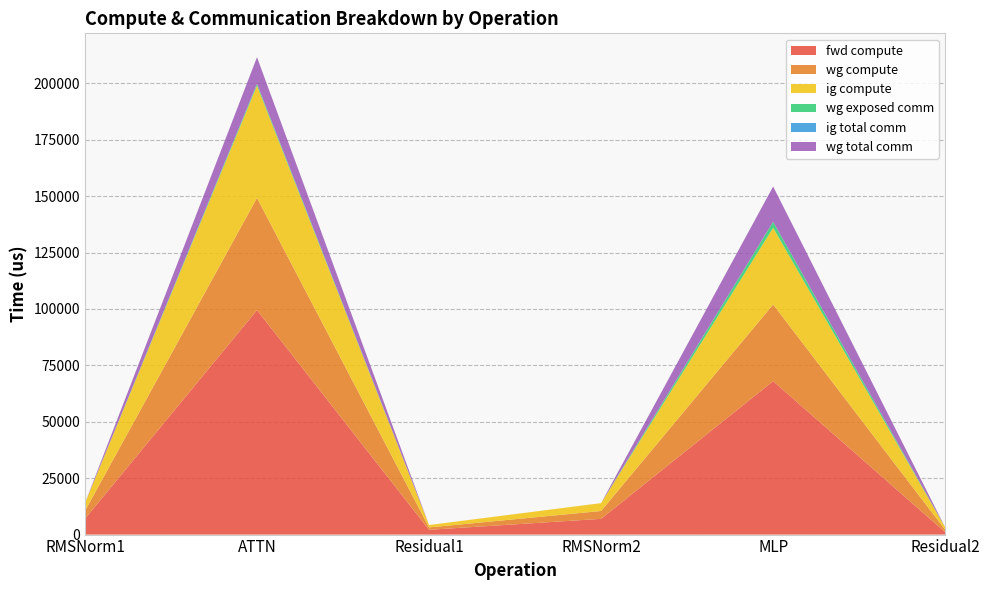

Reading right to left, list all the values displayed in this chart.

fwd compute: Residual2=1059.1	MLP=67985.0	RMSNorm2=6971.3	Residual1=2118.3	ATTN=99474.3	RMSNorm1=6971.3
wg compute: Residual2=1059.1	MLP=33992.5	RMSNorm2=3485.6	Residual1=1059.1	ATTN=49737.1	RMSNorm1=3485.6
ig compute: Residual2=1059.1	MLP=33992.5	RMSNorm2=3485.6	Residual1=1059.1	ATTN=49737.1	RMSNorm1=3485.6
wg exposed comm: Residual2=0.0	MLP=2640.3	RMSNorm2=0.0	Residual1=0.0	ATTN=825.3	RMSNorm1=0.0
ig total comm: Residual2=0.0	MLP=0.0	RMSNorm2=0.0	Residual1=0.0	ATTN=0.0	RMSNorm1=0.0
wg total comm: Residual2=0.0	MLP=15648.0	RMSNorm2=0.0	Residual1=0.0	ATTN=11780.2	RMSNorm1=0.0